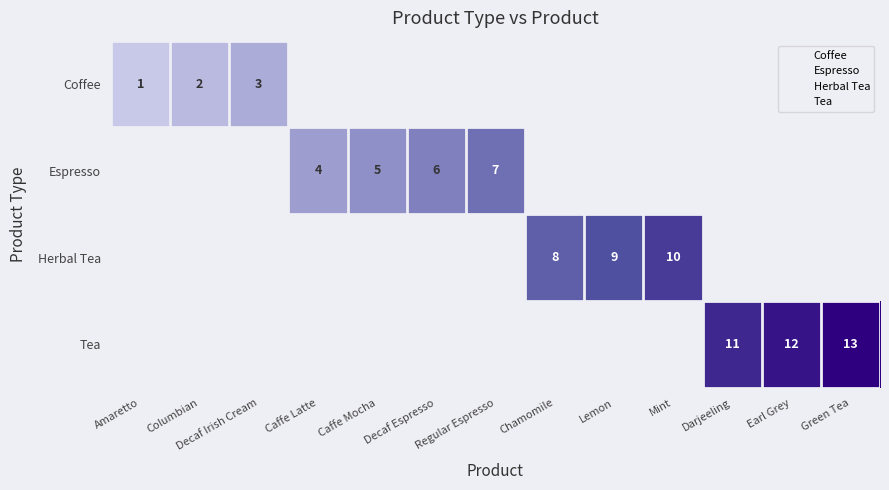

Rank the series by their average value, from lowest to highest.

Coffee, Espresso, Herbal Tea, Tea